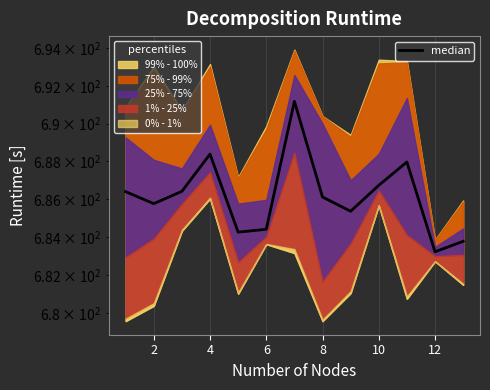

What is the sum of all values?

8920.0